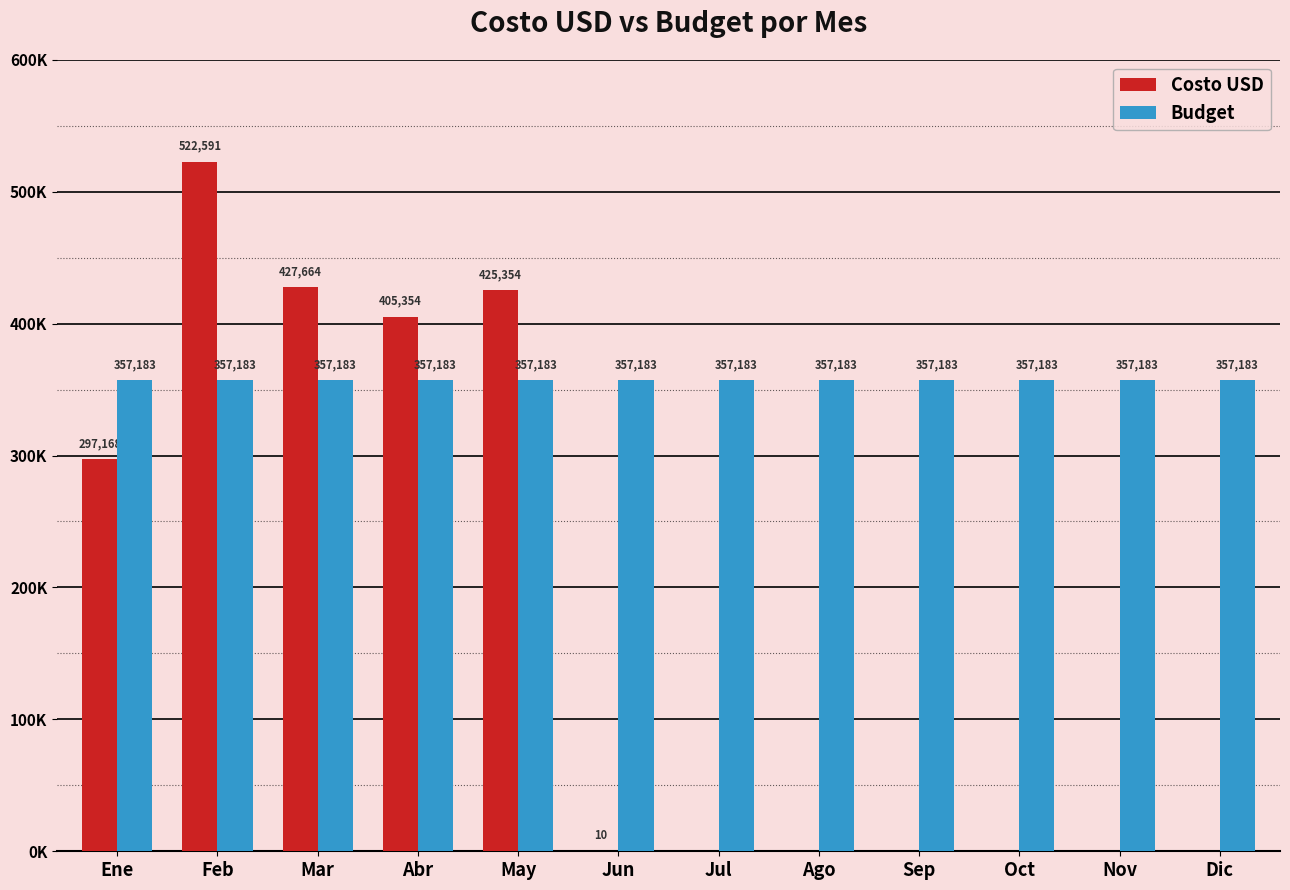

What is the difference between the highest and lowest values at Sep?

357183